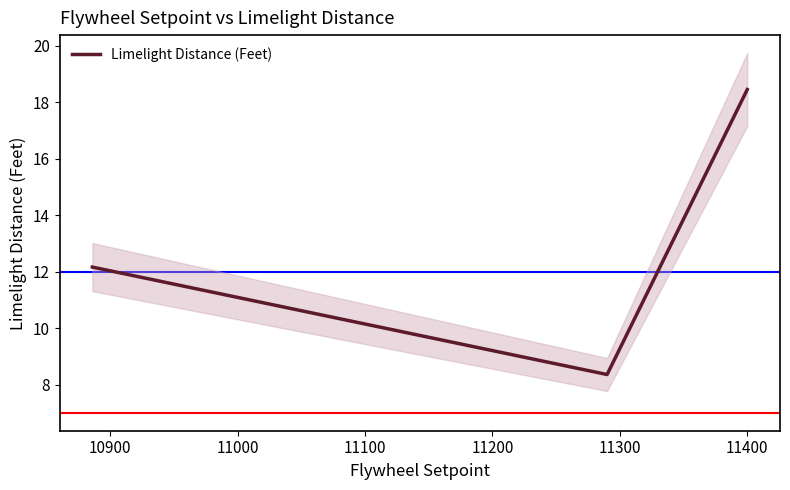

Reading right to left, what are all the values shown in this chart?

18.4	8.4	12.2